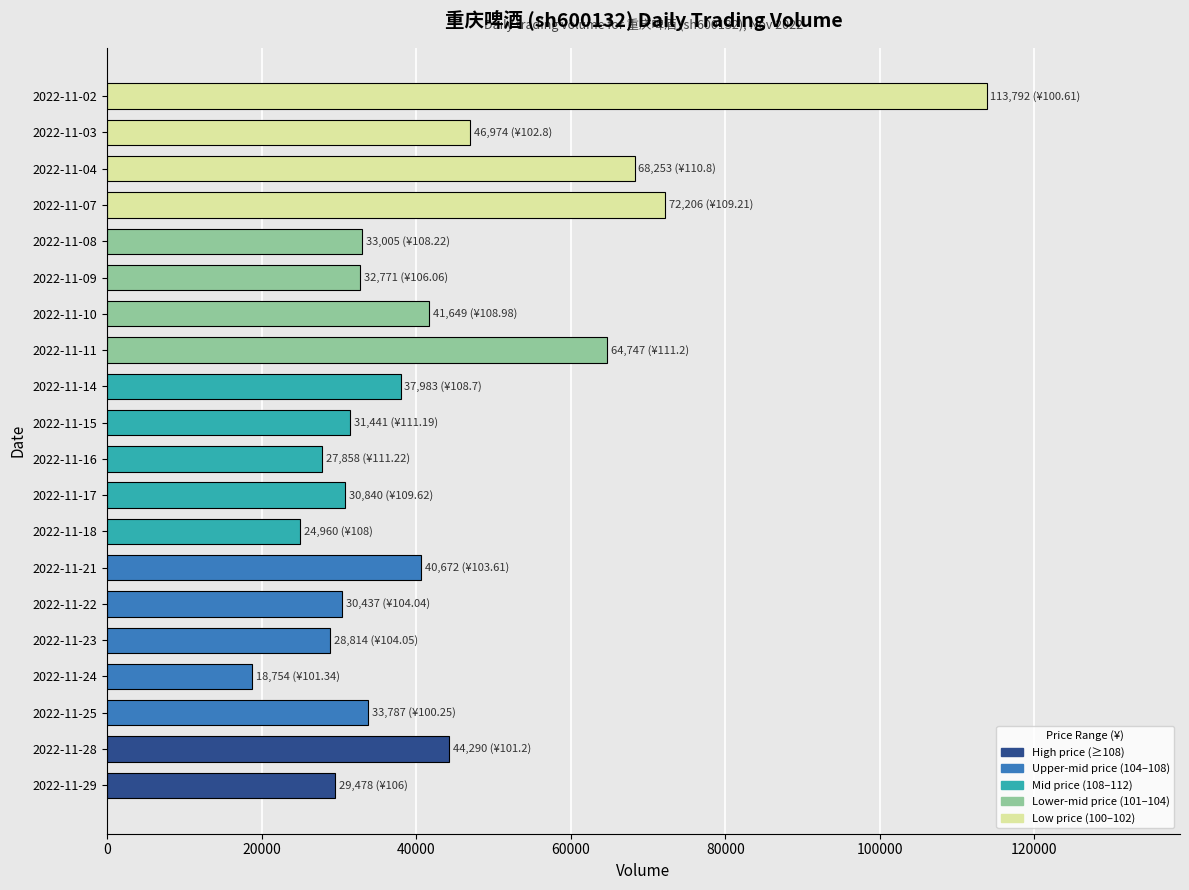

What is the maximum value shown in the chart?

113792